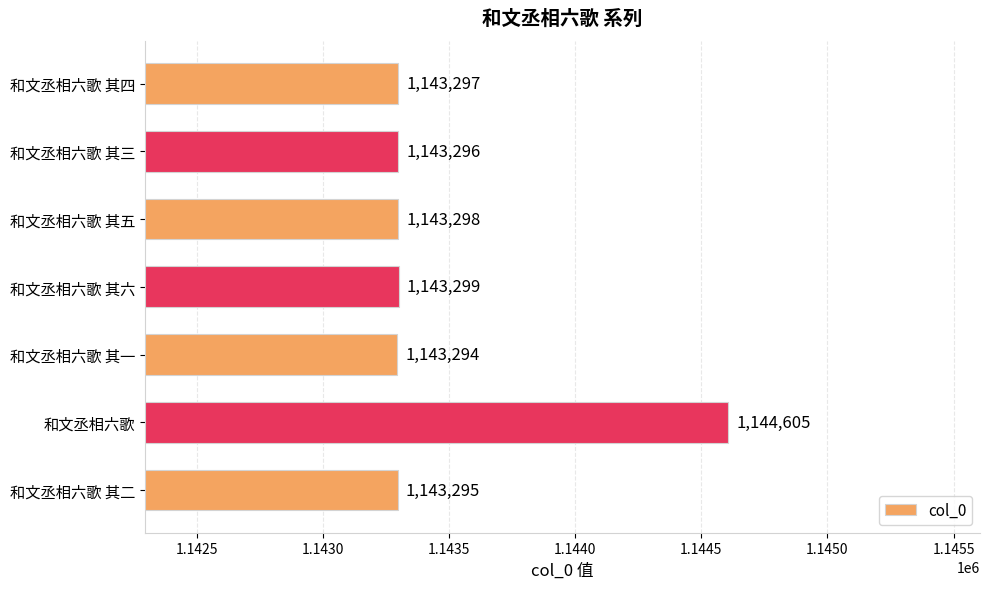

What is the smallest value displayed?

1143294